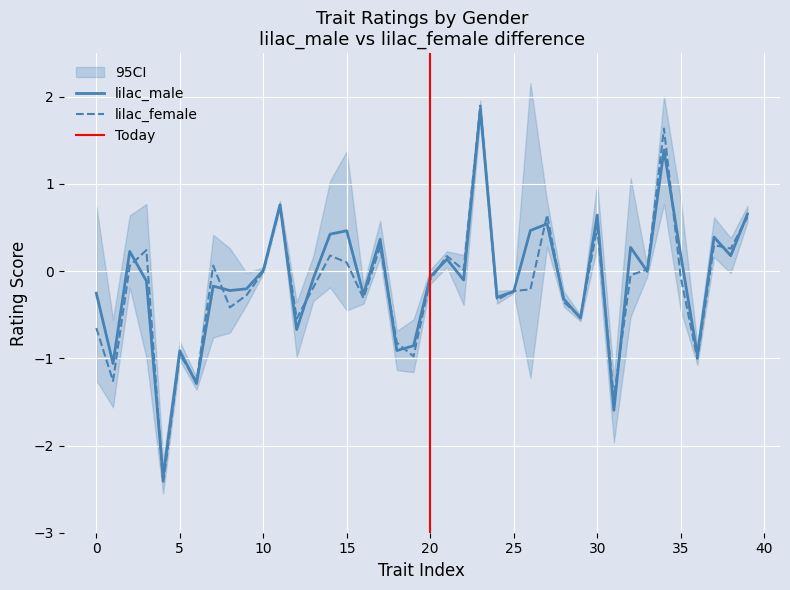

The value of lilac_male at 30 is 0.9. True or false?

False